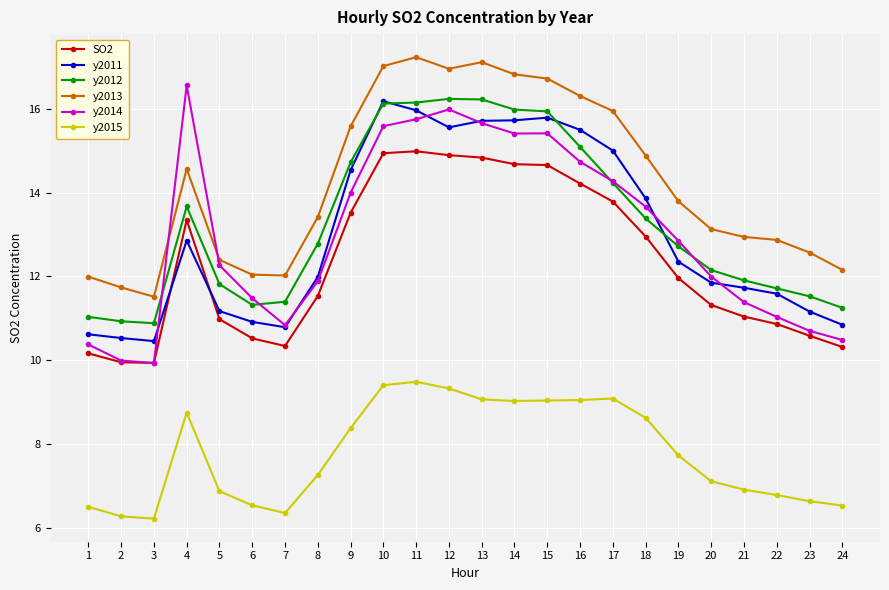

True or false: y2013 and y2012 intersect in this chart.

False